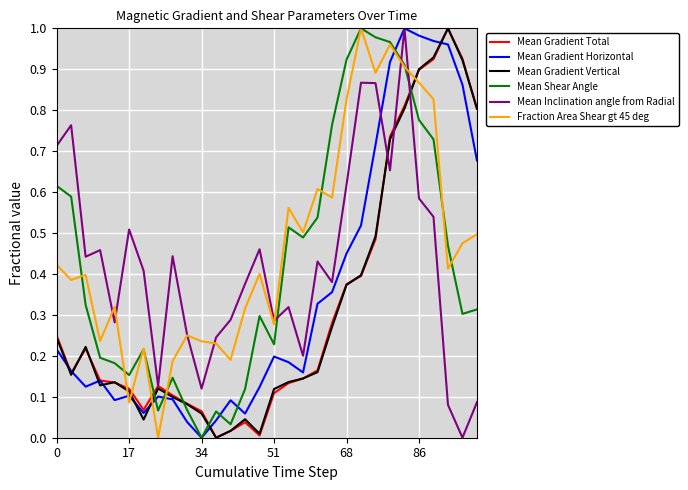

How many intersections are there between Mean Gradient Vertical and Fraction Area Shear gt 45 deg?

5